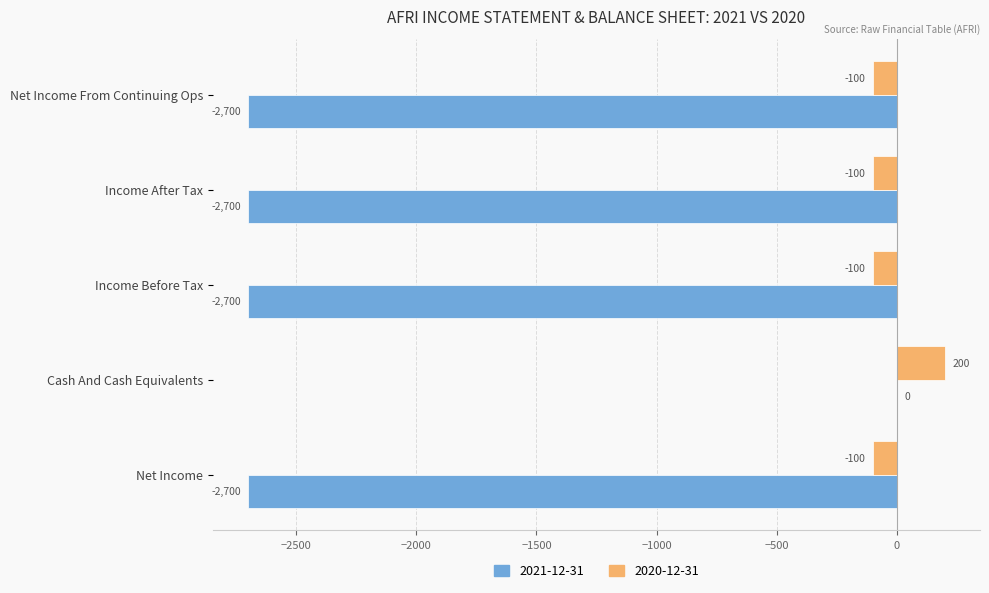

What is the average value of the 2021-12-31 series?

-2160